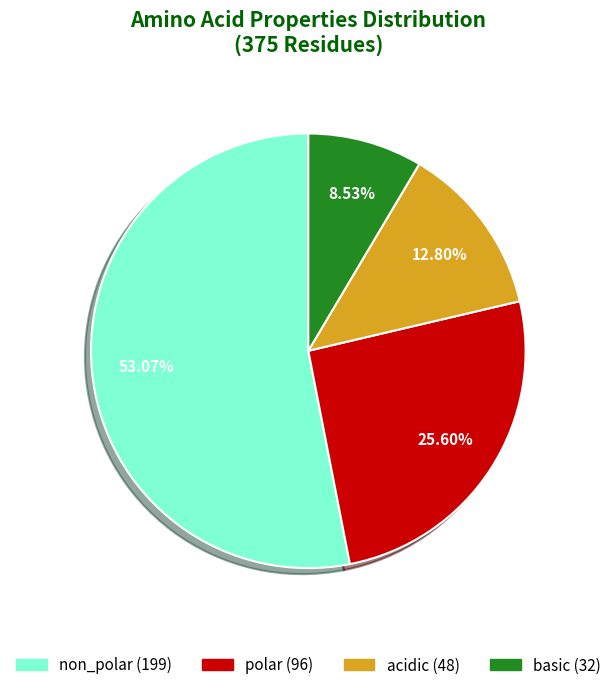

To the nearest percent, what percentage of the pie is acidic?

13%